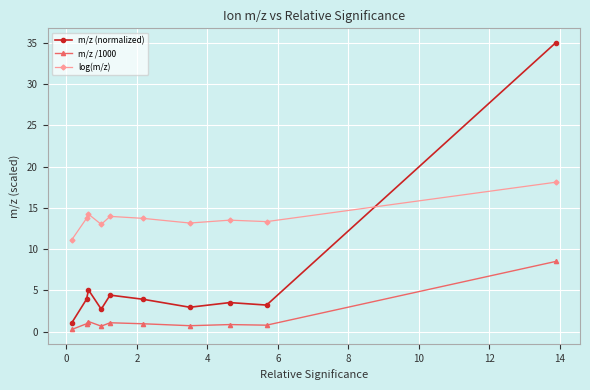

List the series in order of their overall mean, highest first.

log(m/z), m/z (normalized), m/z /1000